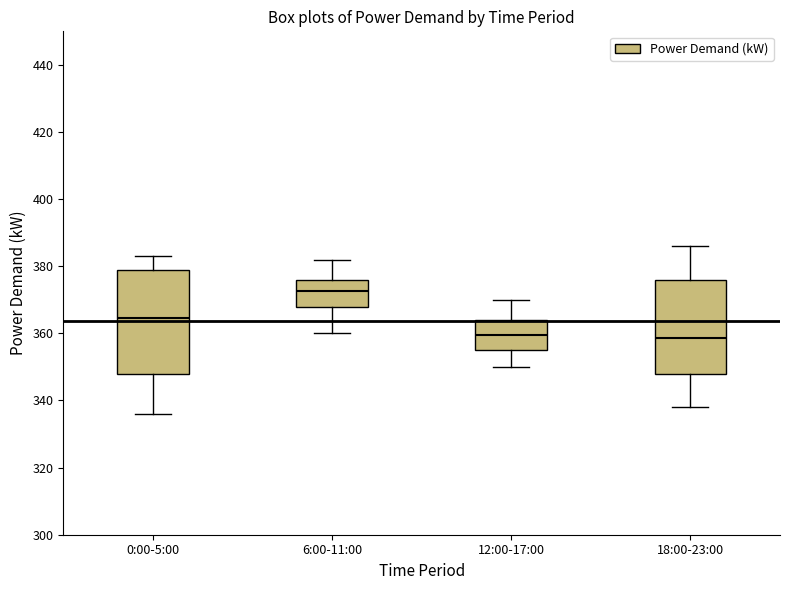

Reading left to right, read every box against the y-axis: the position of its median line, the range the box covers, and the ends of its whiskers. The values are not printed on the chart, so give them approximately, as read against the axis.

0:00-5:00: median 364, box 348 to 380, whiskers 336 to 384
6:00-11:00: median 372, box 368 to 376, whiskers 360 to 382
12:00-17:00: median 360, box 356 to 364, whiskers 350 to 370
18:00-23:00: median 358, box 348 to 376, whiskers 338 to 386